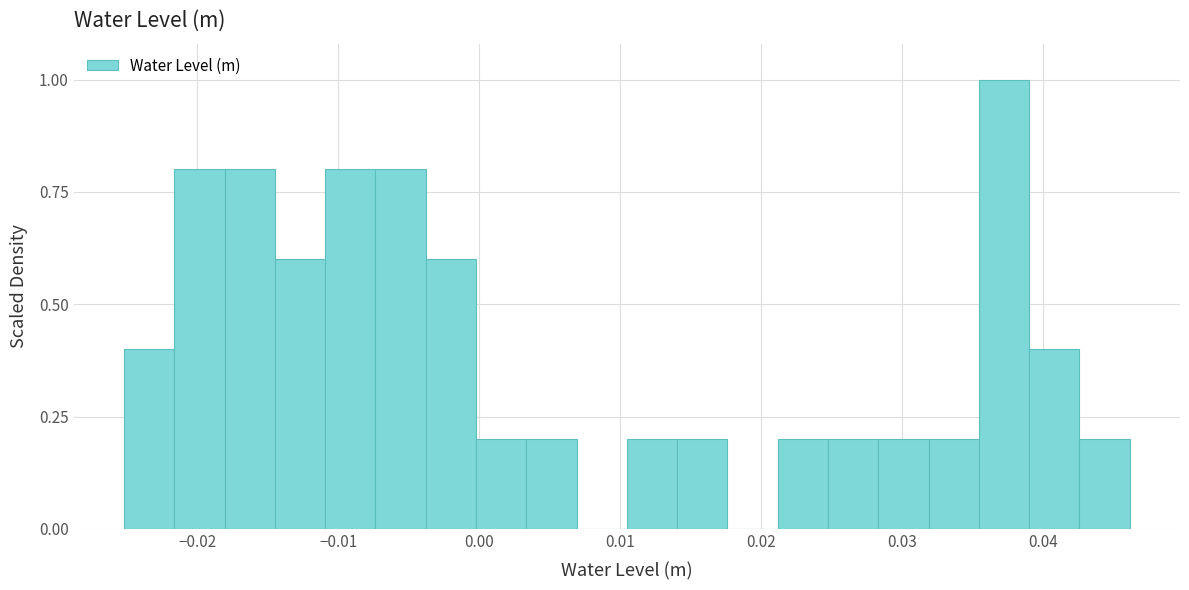

Around what value on the x-axis is the tallest bar? Give the approximate position of its centre, as read against the axis.

0.037